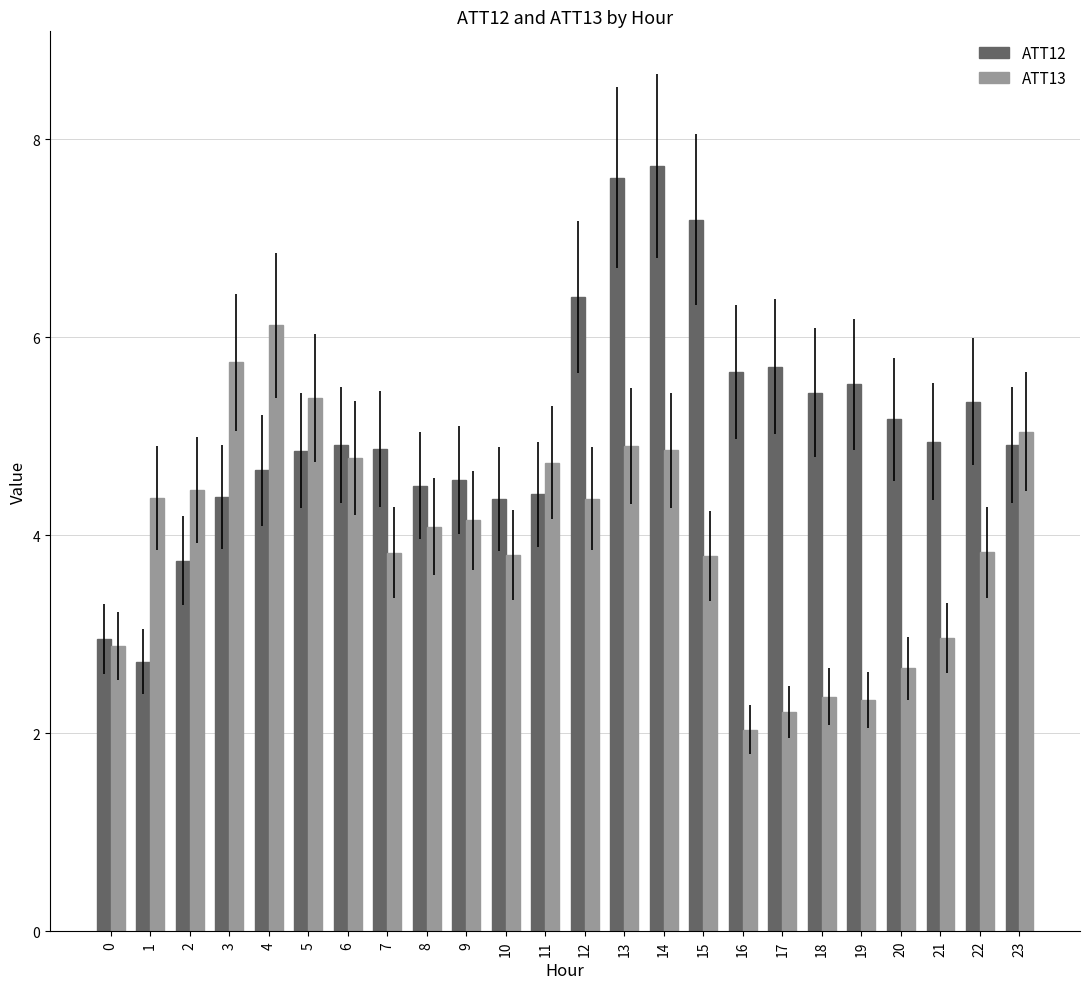

Rank the series by their maximum value, from highest to lowest.

ATT12, ATT13